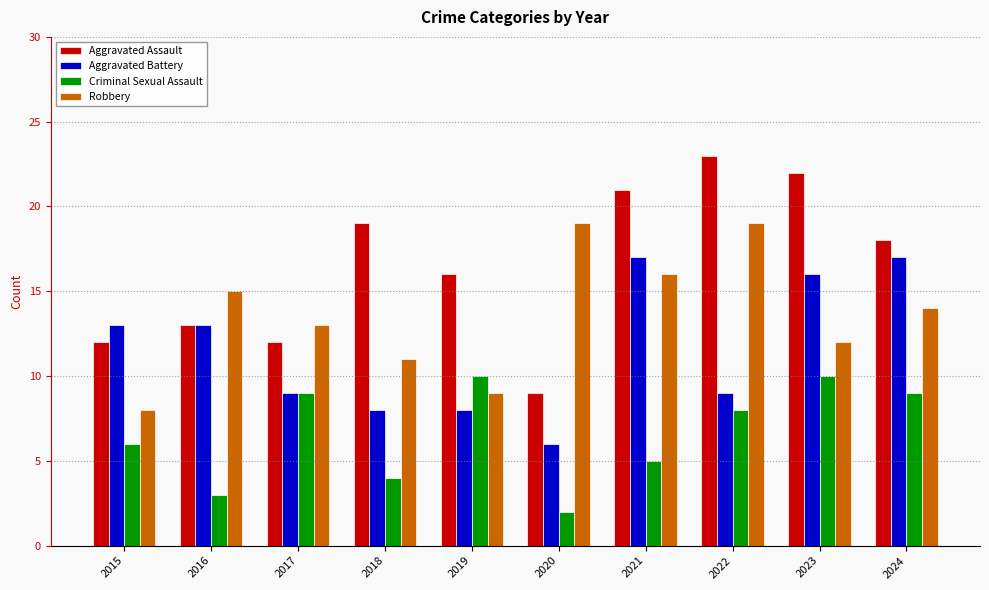

What is the difference between the maximum and minimum values in the Aggravated Battery series?

11